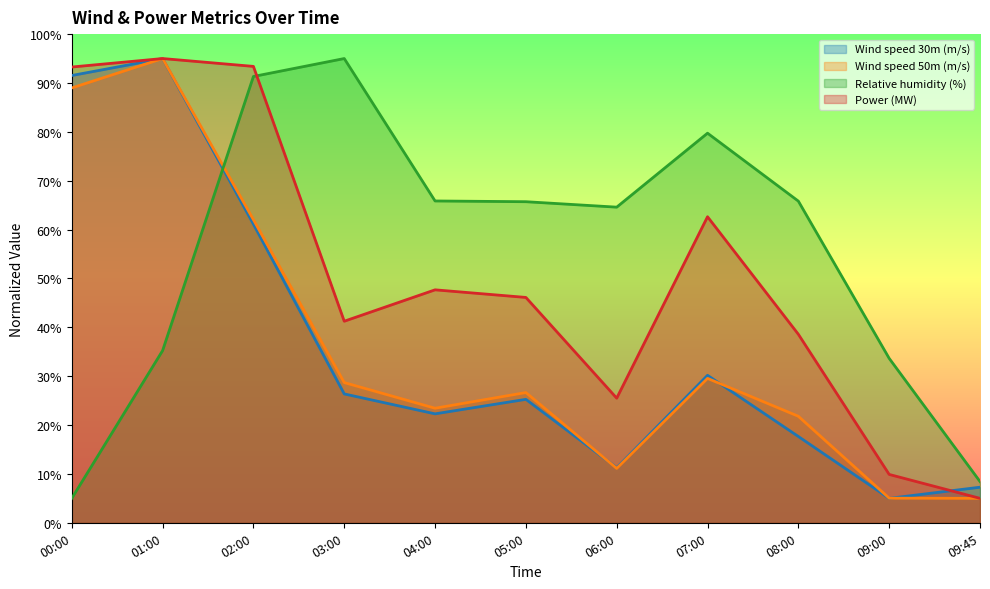

What is the average value of the Relative humidity (%) series?

55.5